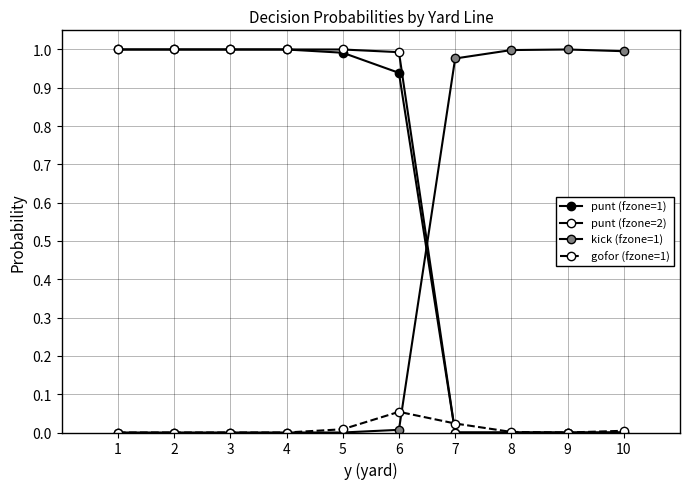

Does the chart have visible grid lines?

Yes